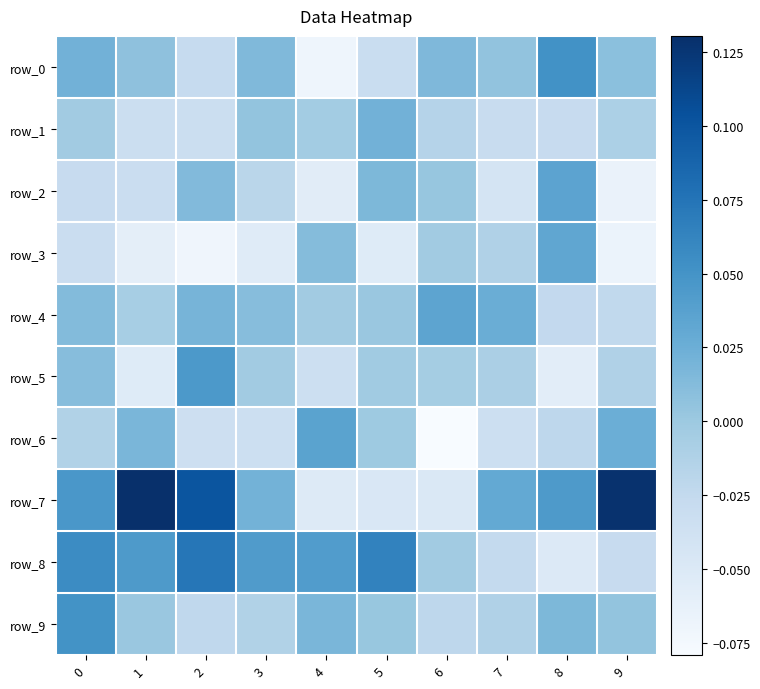

How many series are shown in this chart?

10